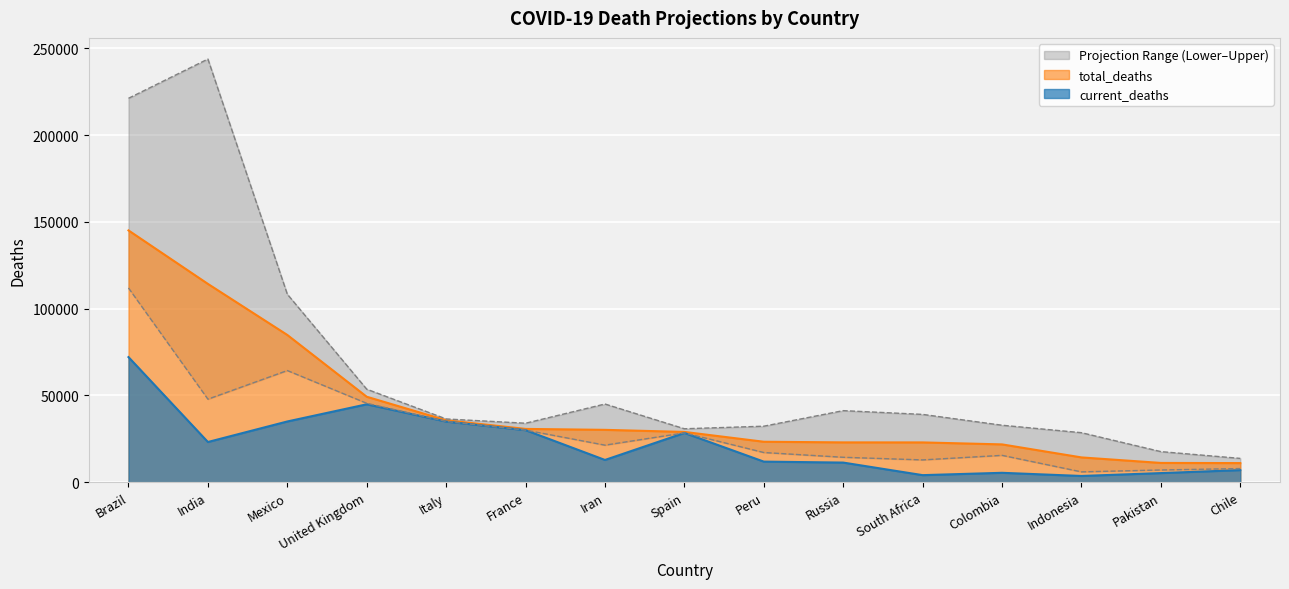

Reading left to right, list all the values displayed in this chart.

total_deaths_lower: 111937	47861	64350	45480	35032	30029	21359	28436	17116	14373	12858	15483	5965	7051	7875
total_deaths_upper: 221221	243845	108339	53606	36459	33989	45068	30804	32281	41246	39082	32837	28537	17632	13728
current_deaths: 72100	23174	35006	44904	34954	30007	12829	28403	11870	11318	4079	5426	3606	5266	6979
total_deaths: 145102	114278	84858	49245	35700	30714	30180	28987	23320	22951	22936	21796	14295	11114	11025